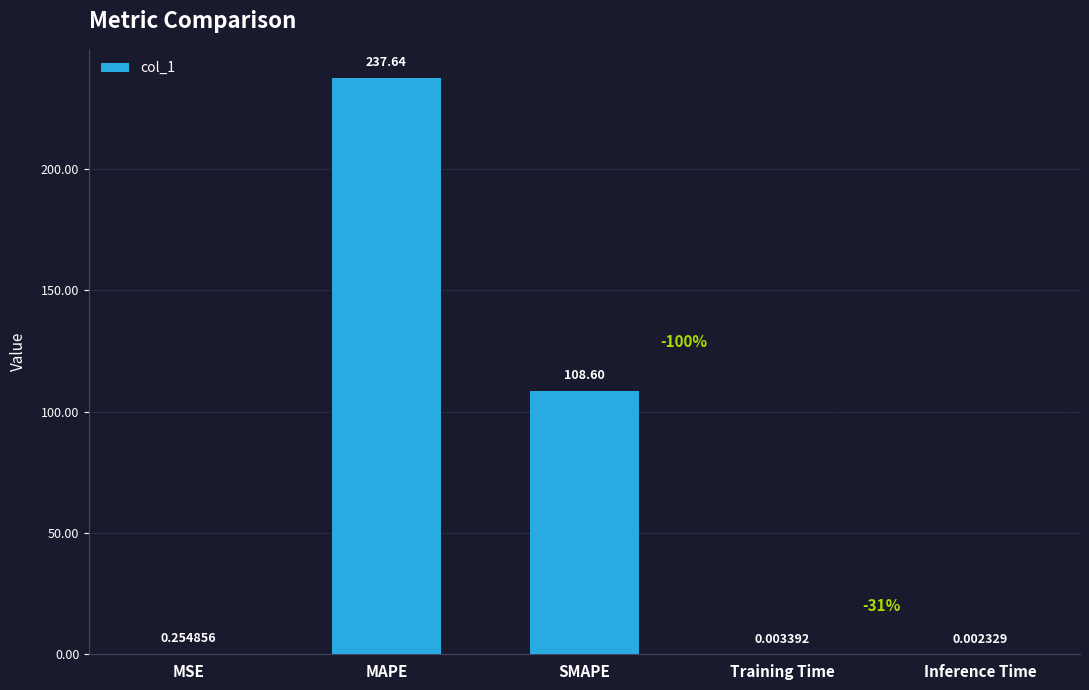

What is the change in value from MSE to Training Time?

-0.3